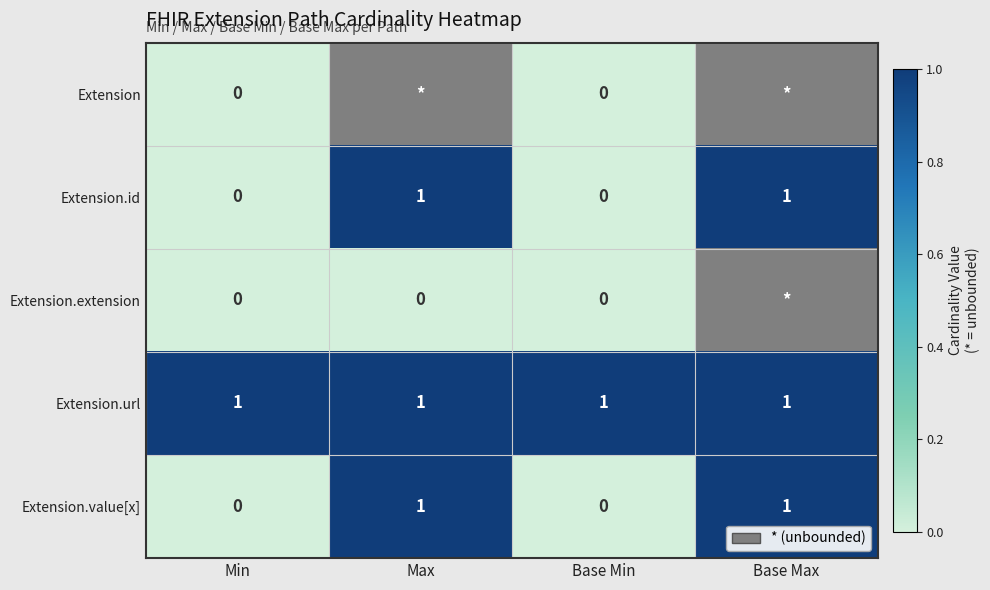

Is the value of Extension.url at Base Min greater than the value of Extension.extension at Min?

Yes